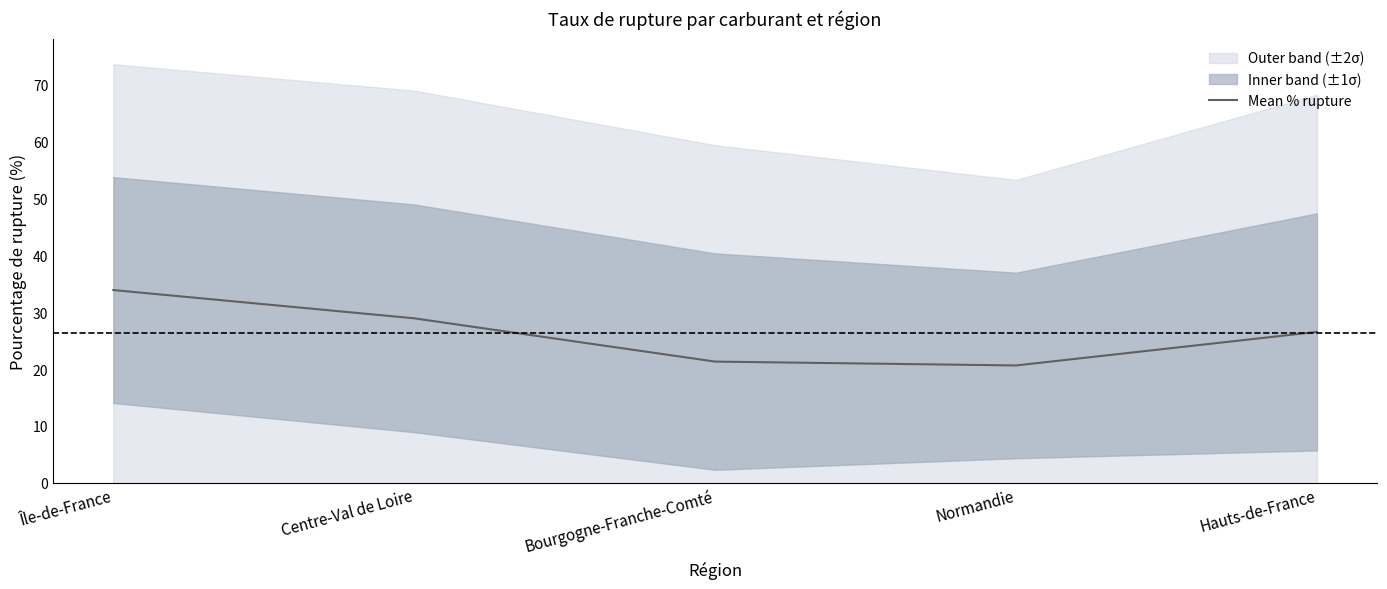

At which category does the data reach its first local valley?

Normandie